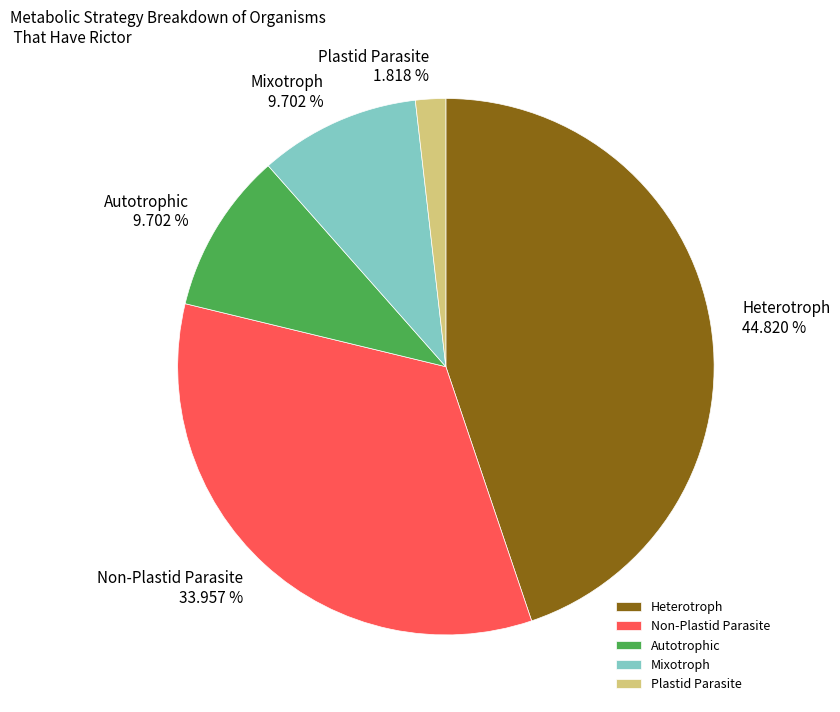

Count the number of slices in the pie.

5